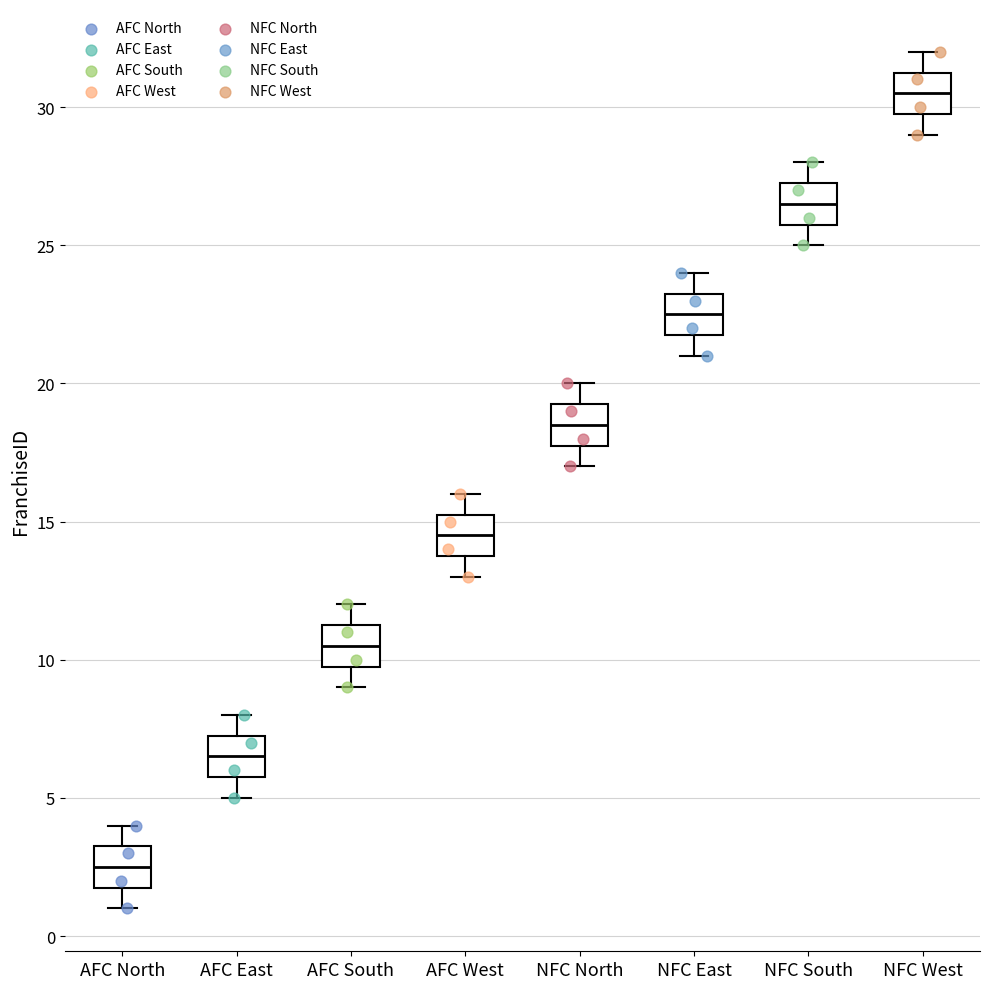

Reading left to right, transcribe this box plot: for each box, give where its median line is, the range the box spans, and where its two whiskers end, as read against the y-axis. The values are not printed on the chart, so give them approximately, as read against the axis.

AFC North: median 2.5, box 2.0 to 3.5, whiskers 1.0 to 4.0
AFC East: median 6.5, box 6.0 to 7.5, whiskers 5.0 to 8.0
AFC South: median 10.5, box 10.0 to 11.5, whiskers 9.0 to 12.0
AFC West: median 14.5, box 14.0 to 15.5, whiskers 13.0 to 16.0
NFC North: median 18.5, box 18.0 to 19.5, whiskers 17.0 to 20.0
NFC East: median 22.5, box 22.0 to 23.5, whiskers 21.0 to 24.0
NFC South: median 26.5, box 26.0 to 27.5, whiskers 25.0 to 28.0
NFC West: median 30.5, box 30.0 to 31.5, whiskers 29.0 to 32.0